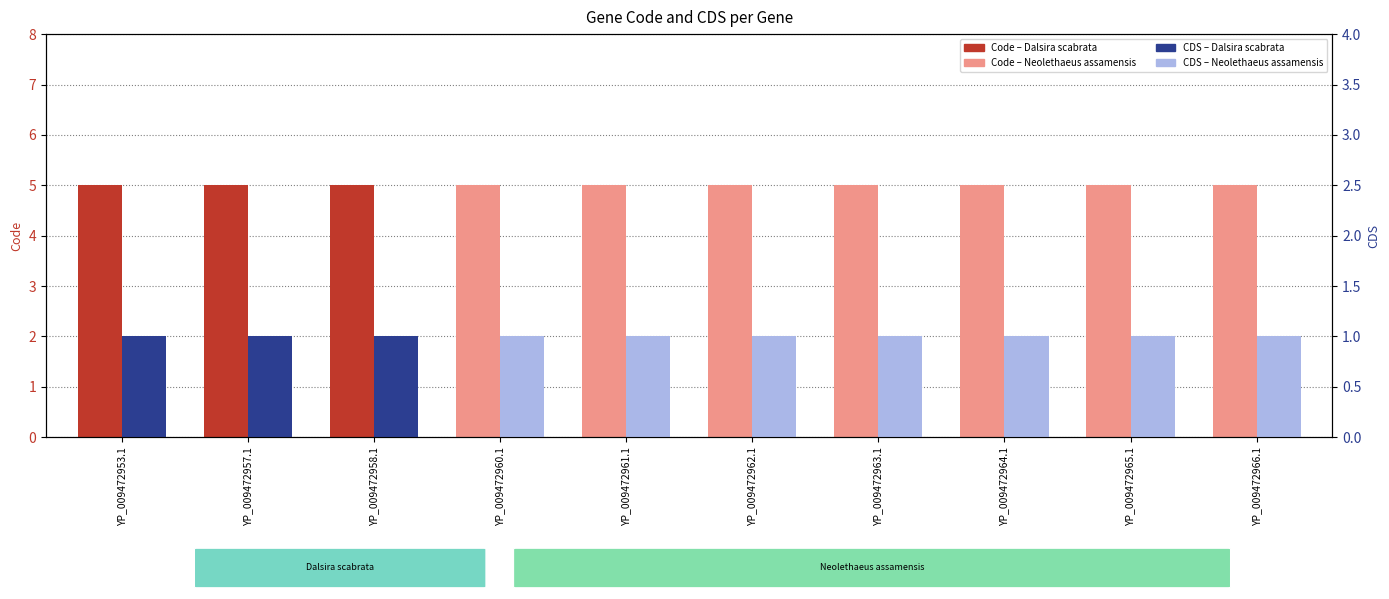

What is the spread (max minus min) of values at YP_009472961.1?

4